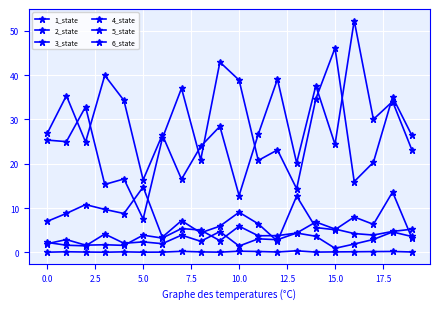

Count the number of data series in this chart.

6